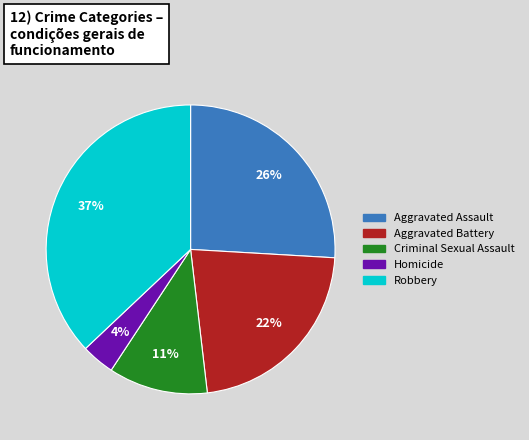

Do Criminal Sexual Assault and Homicide together represent more than half of the pie?

No